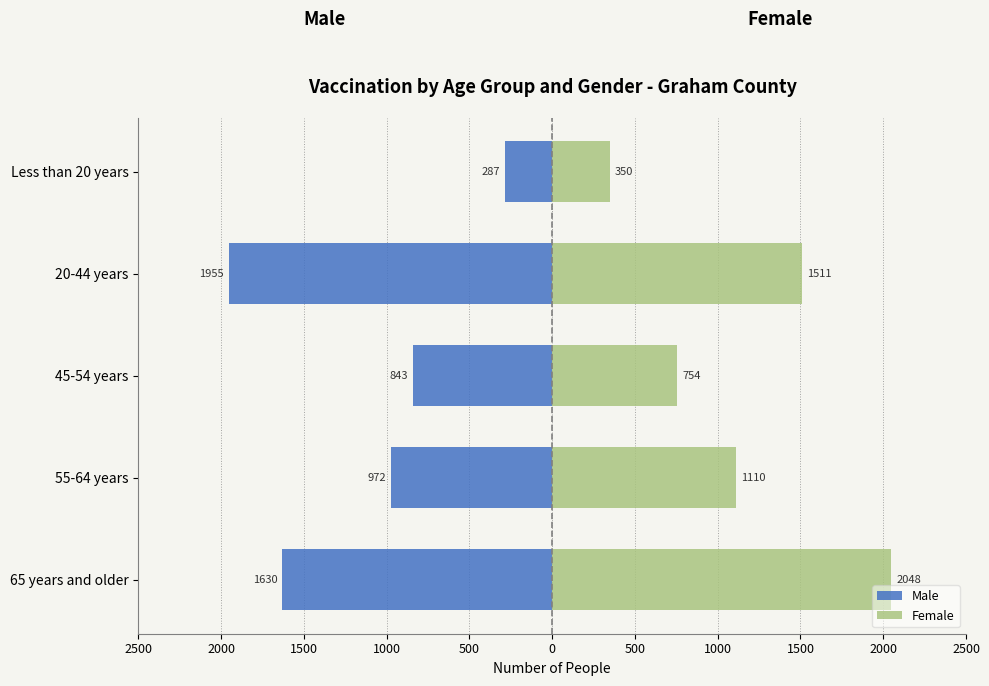

Is it true that Female equals 350 at Less than 20 years?

True